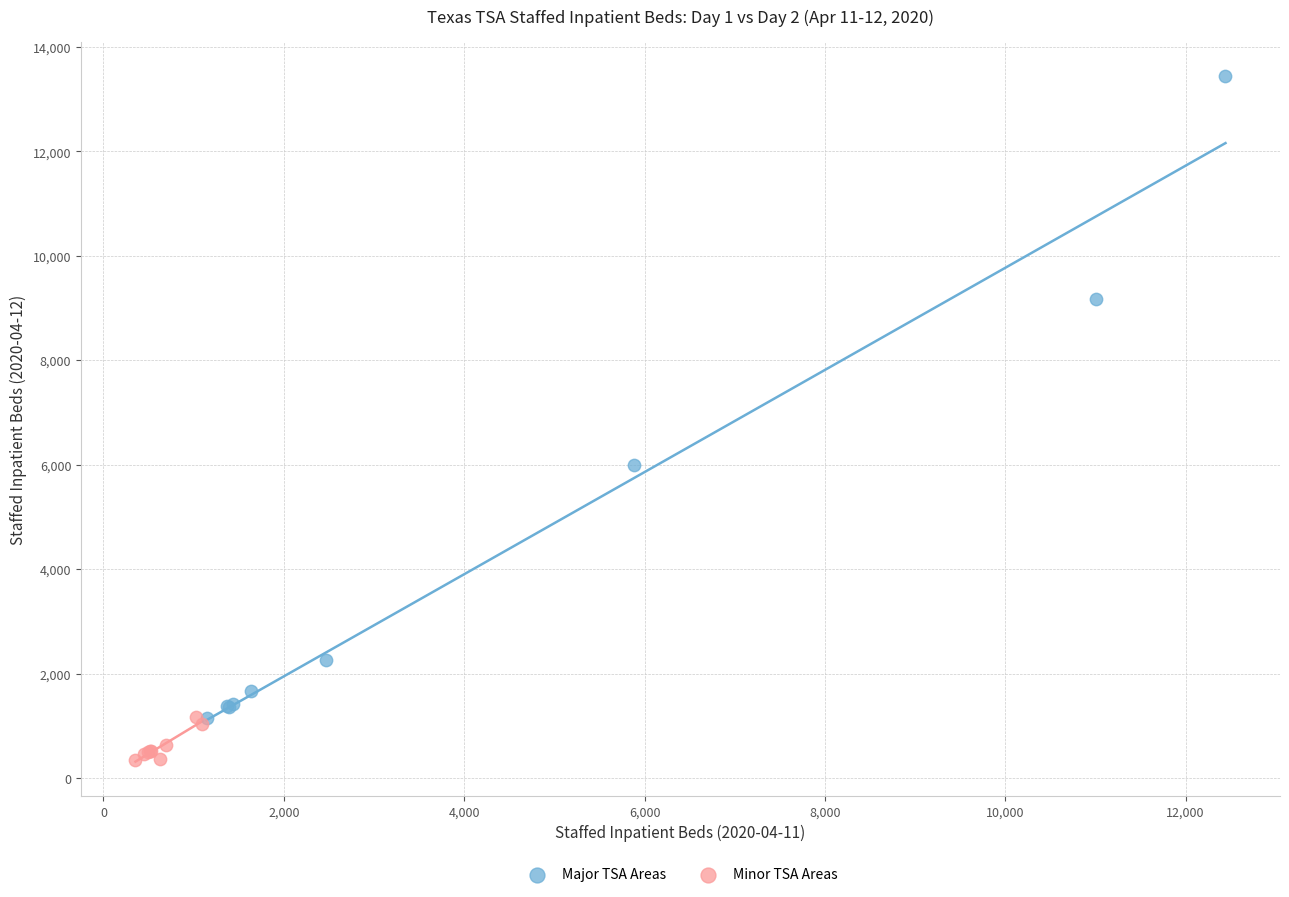

Which series reaches the maximum Y coordinate?

Major TSA Areas